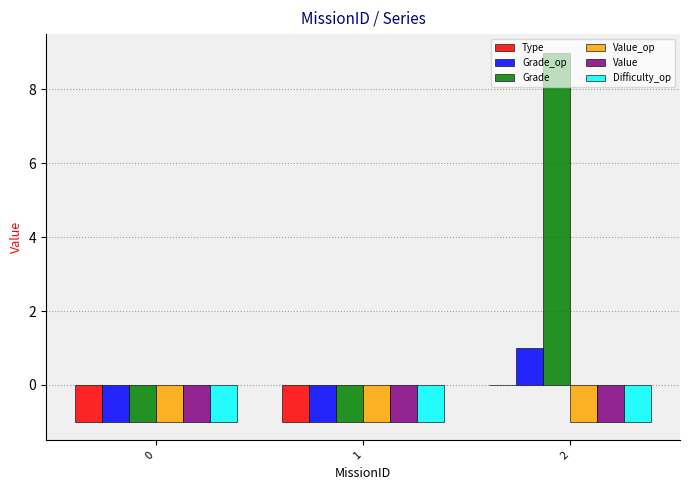

Does the chart contain stacked bars?

No